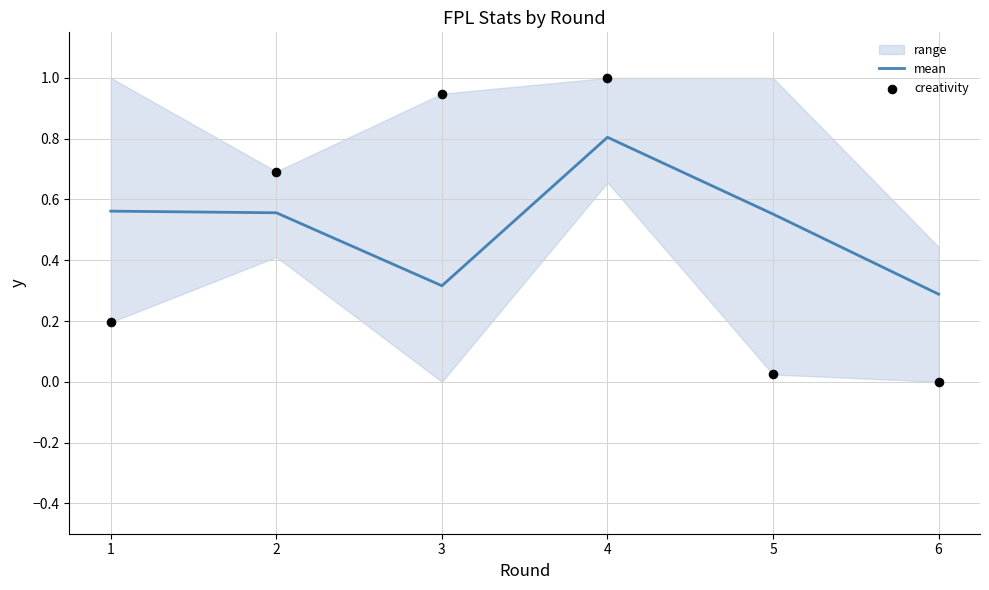

At how many categories does at least one series exceed 0?

6